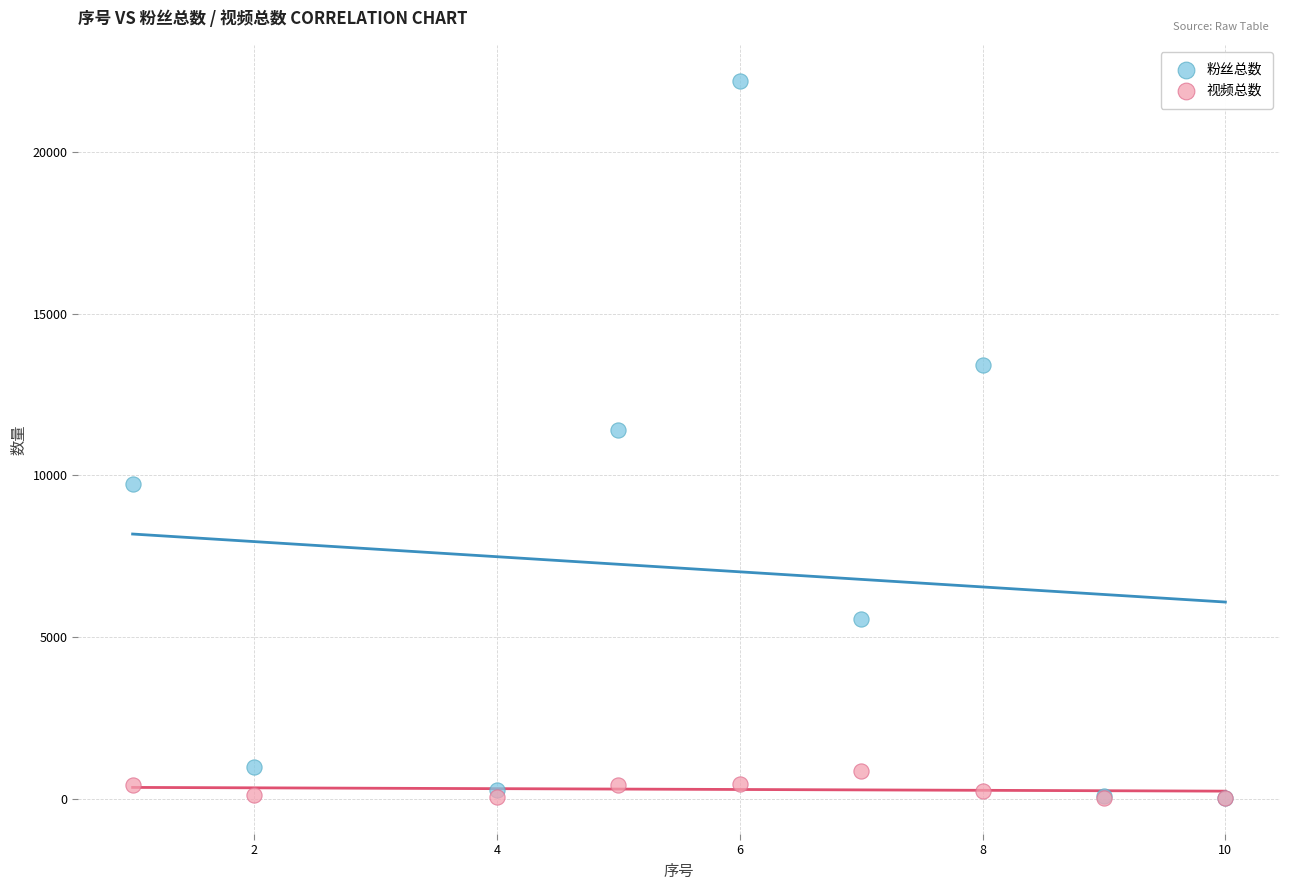

In the 粉丝总数 series, what Y value is closest to 11117?

11400